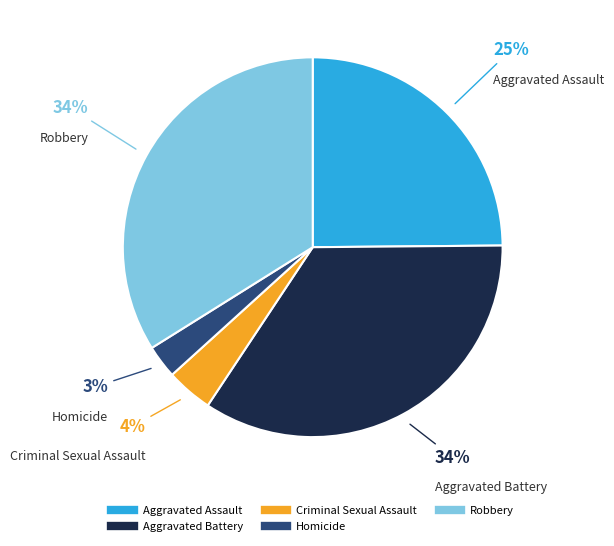

What percentage is the Aggravated Assault slice, to the nearest percent?

25%